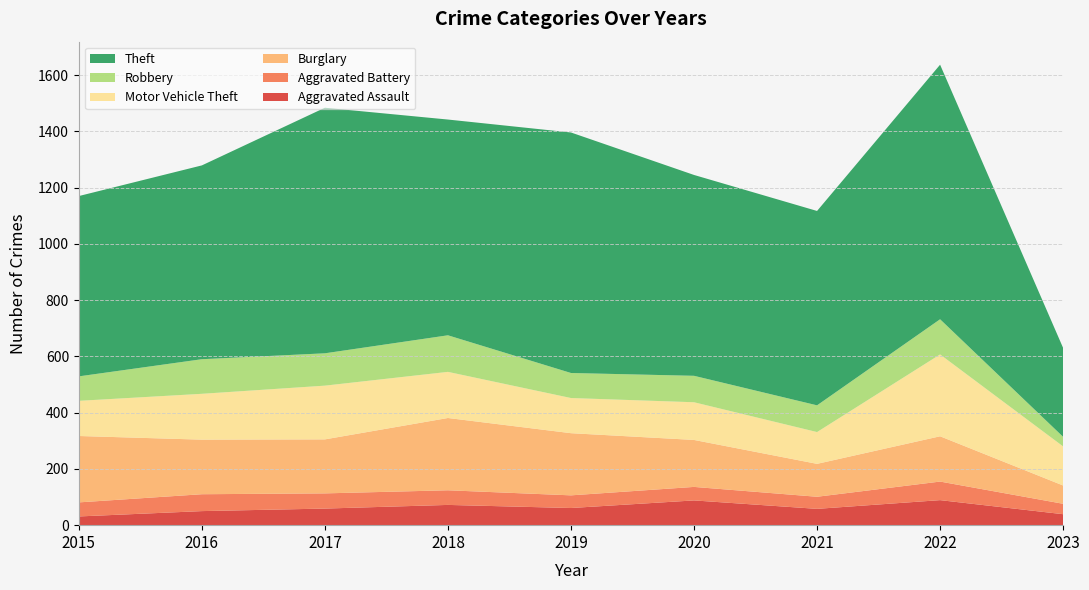

Reading left to right, transcribe all the data shown in this chart.

Aggravated Assault: 2015=31	2016=50	2017=59	2018=72	2019=61	2020=88	2021=58	2022=89	2023=39
Aggravated Battery: 2015=50	2016=60	2017=54	2018=52	2019=45	2020=48	2021=43	2022=66	2023=37
Burglary: 2015=236	2016=194	2017=192	2018=257	2019=221	2020=167	2021=117	2022=161	2023=65
Motor Vehicle Theft: 2015=125	2016=163	2017=191	2018=164	2019=125	2020=134	2021=113	2022=291	2023=139
Robbery: 2015=87	2016=123	2017=115	2018=130	2019=89	2020=94	2021=95	2022=125	2023=34
Theft: 2015=641	2016=689	2017=873	2018=767	2019=855	2020=714	2021=691	2022=905	2023=316